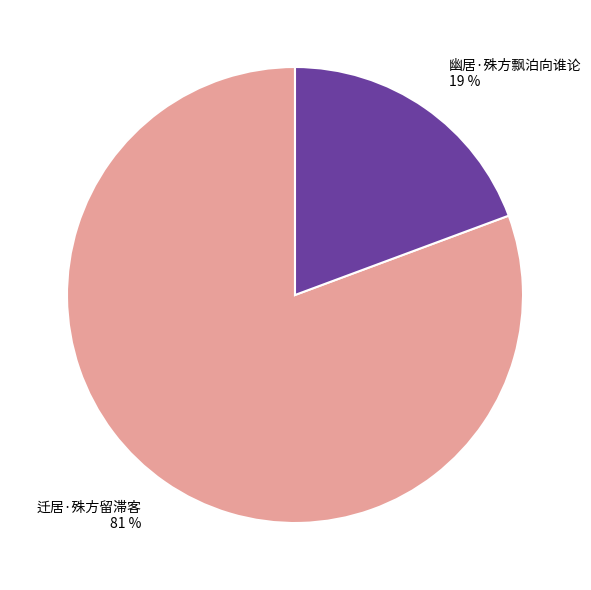

Which slice is the largest?

迁居·殊方留滞客